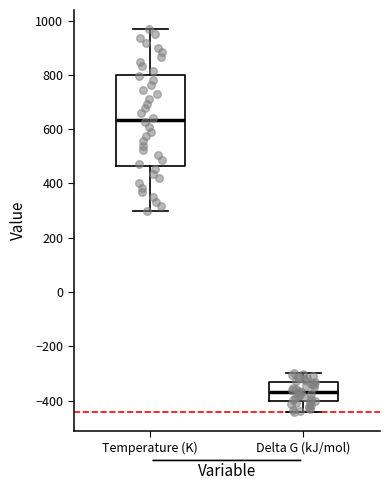

Which box has the lowest median line?

Delta G (kJ/mol)